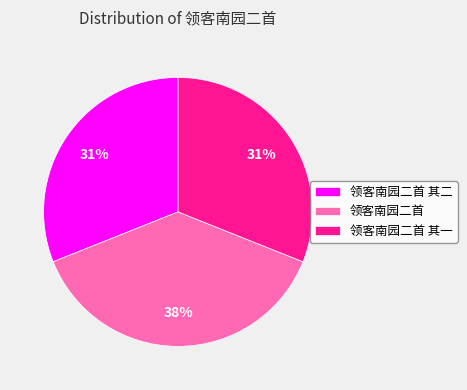

What is the largest slice in the pie chart?

领客南园二首